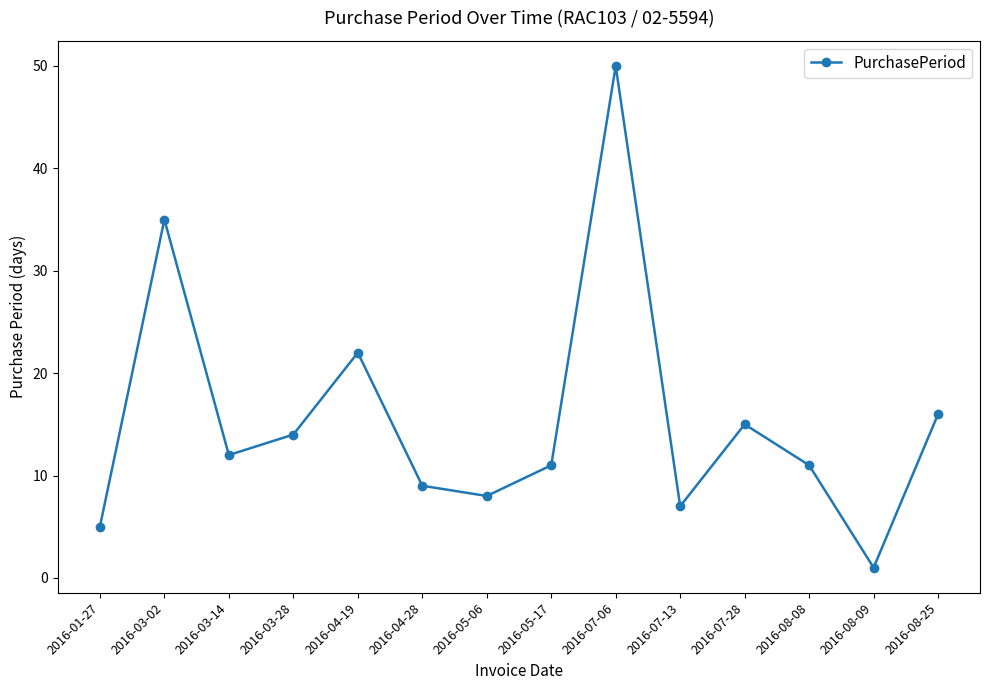

Reading right to left, list all the values displayed in this chart.

2016-08-25=16	2016-08-09=1	2016-08-08=11	2016-07-28=15	2016-07-13=7	2016-07-06=50	2016-05-17=11	2016-05-06=8	2016-04-28=9	2016-04-19=22	2016-03-28=14	2016-03-14=12	2016-03-02=35	2016-01-27=5